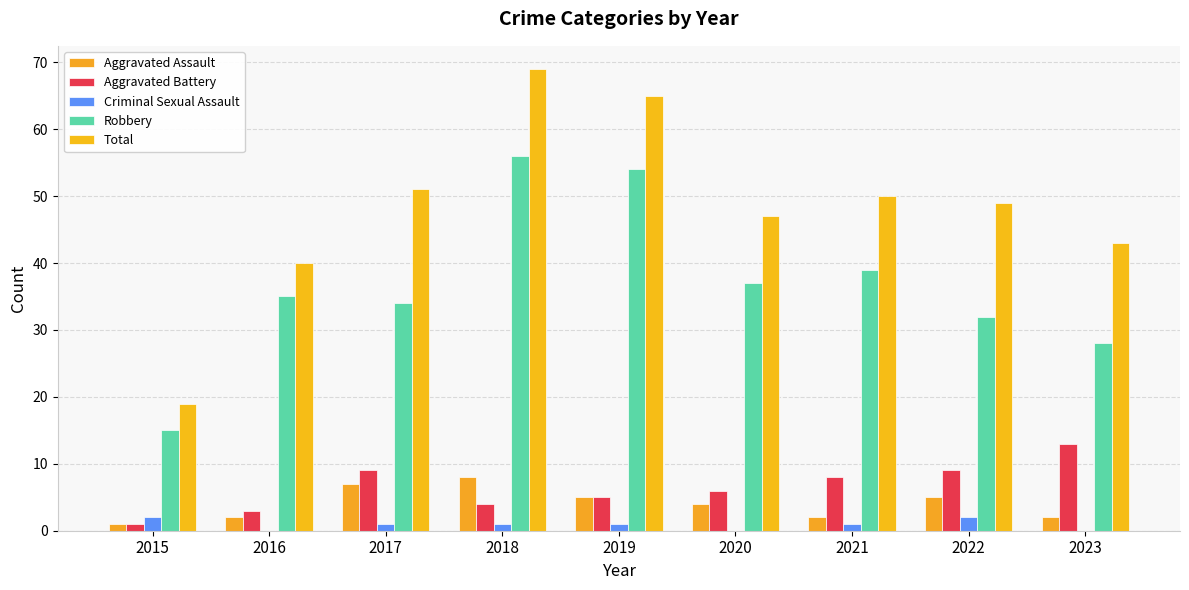

Reading left to right, transcribe all the data shown in this chart.

Aggravated Assault: 1	2	7	8	5	4	2	5	2
Aggravated Battery: 1	3	9	4	5	6	8	9	13
Criminal Sexual Assault: 2	0	1	1	1	0	1	2	0
Robbery: 15	35	34	56	54	37	39	32	28
Total: 19	40	51	69	65	47	50	49	43